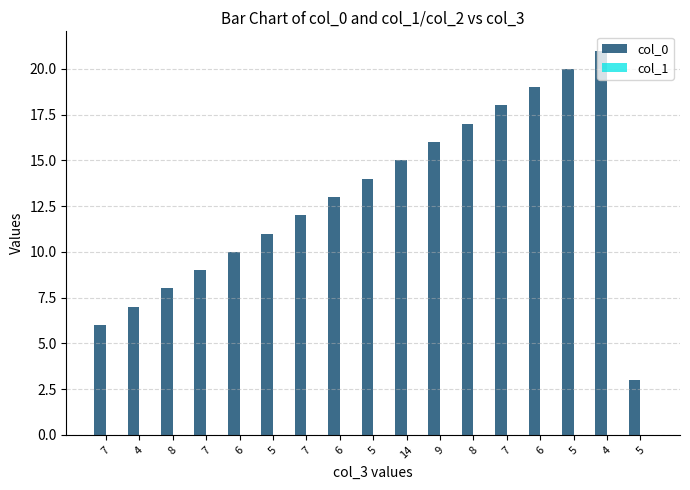

Reading left to right, transcribe all the data shown in this chart.

col_0: 7=6	4=7	8=8	7=9	6=10	5=11	7=12	6=13	5=14	14=15	9=16	8=17	7=18	6=19	5=20	4=21	5=3
col_1: 7=0	4=0	8=0	7=0	6=0	5=0	7=0	6=0	5=0	14=0	9=0	8=0	7=0	6=0	5=0	4=0	5=0